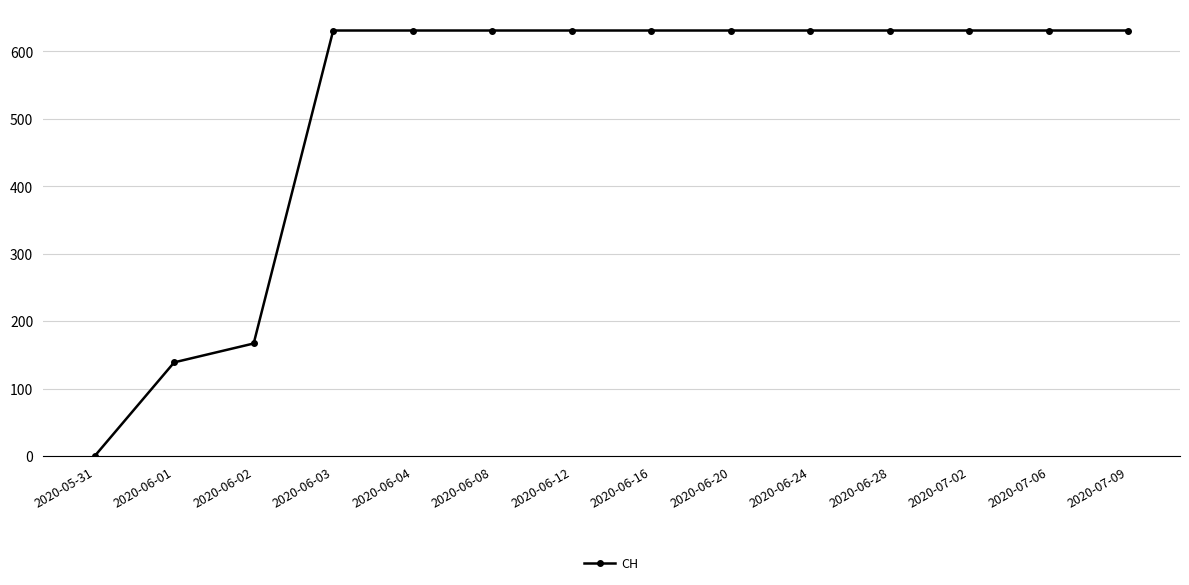

At which label is the value closest to 315?

2020-06-02